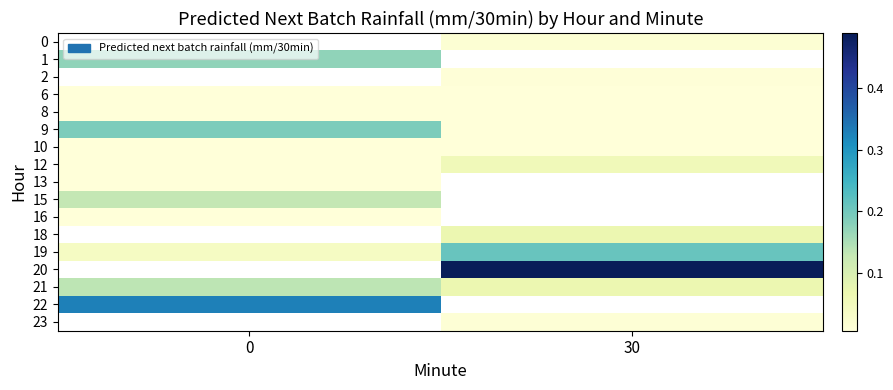

Rank the series by their maximum value, from lowest to highest.

8, 0, 16, 13, 1, 2, 6, 10, 12, 15, 9, 18, 19, 20, 21, 22, 23